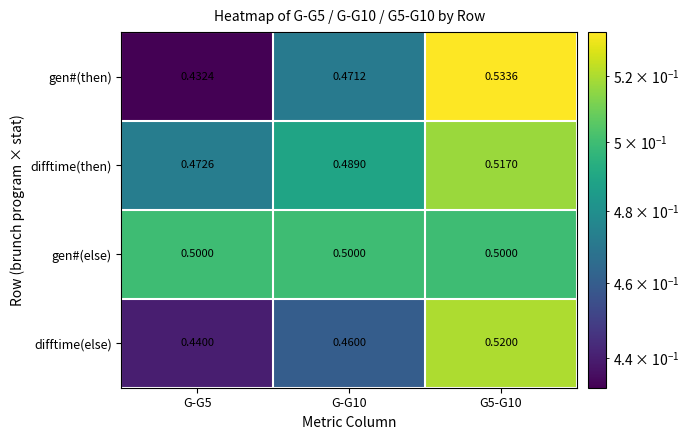

Which series has the largest range (max minus min)?

gen#(then)